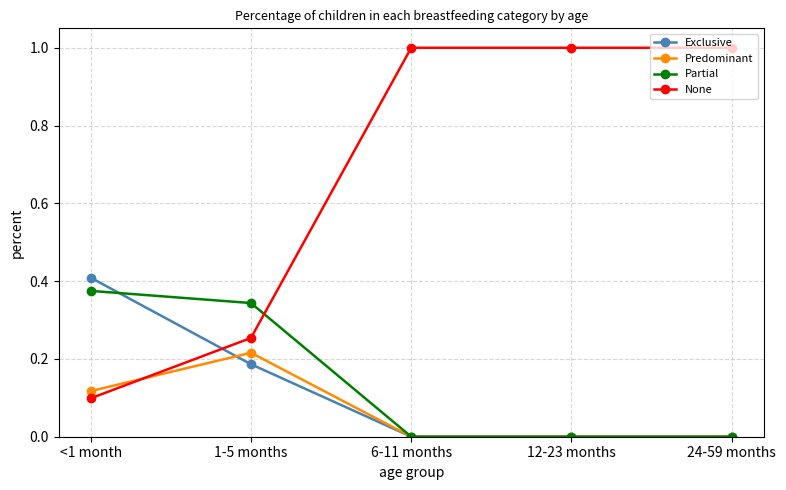

What is the difference between the highest and lowest values at 12-23 months?

1.0